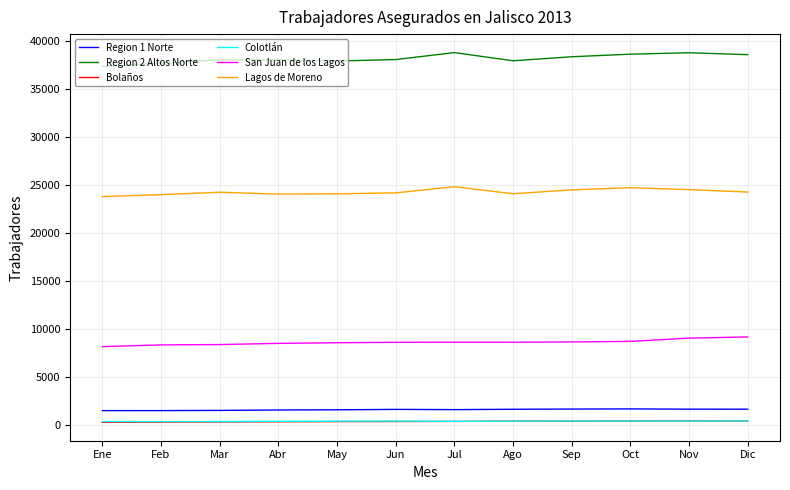

True or false: Colotlán has a value of 420 at Jun.

True